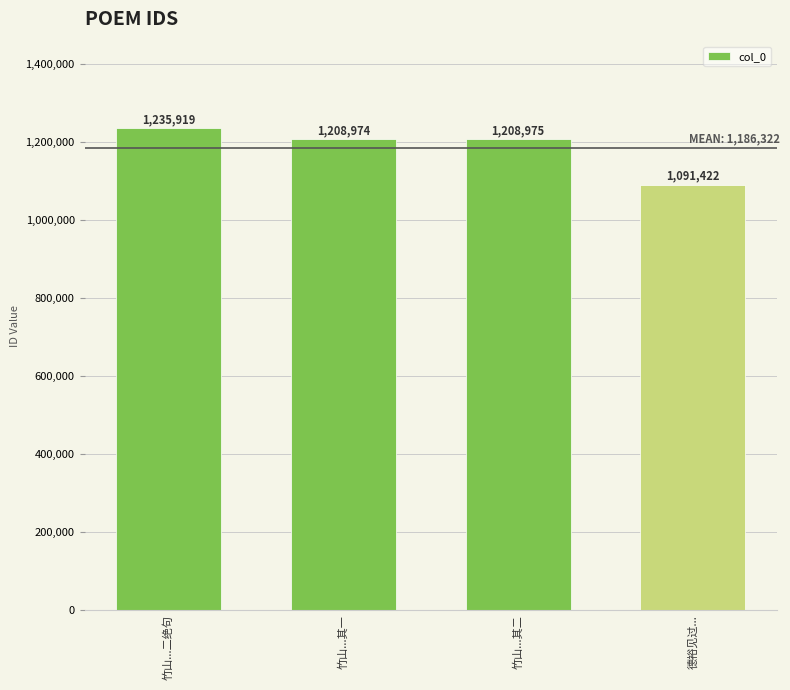

What is the greatest value displayed?

1235919